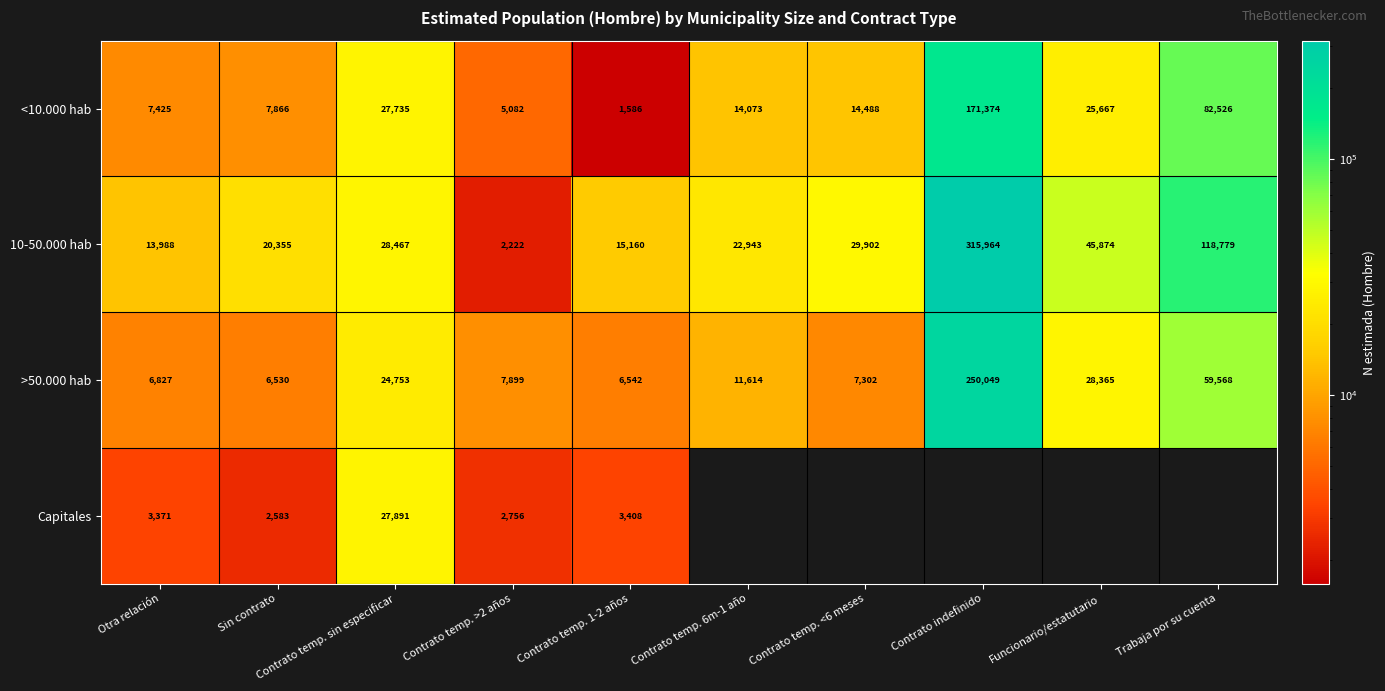

What is the difference between the maximum and minimum values in the >50.000 hab series?

243519